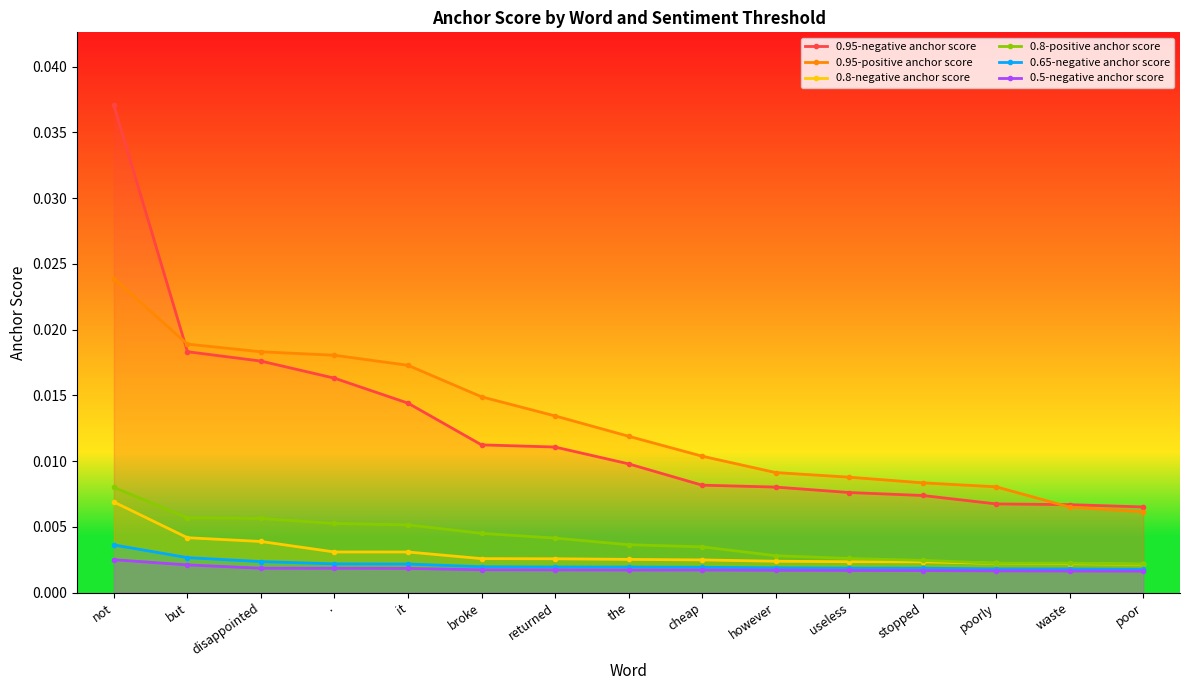

True or false: 0.8-negative anchor score and 0.95-positive anchor score cross at least once.

False